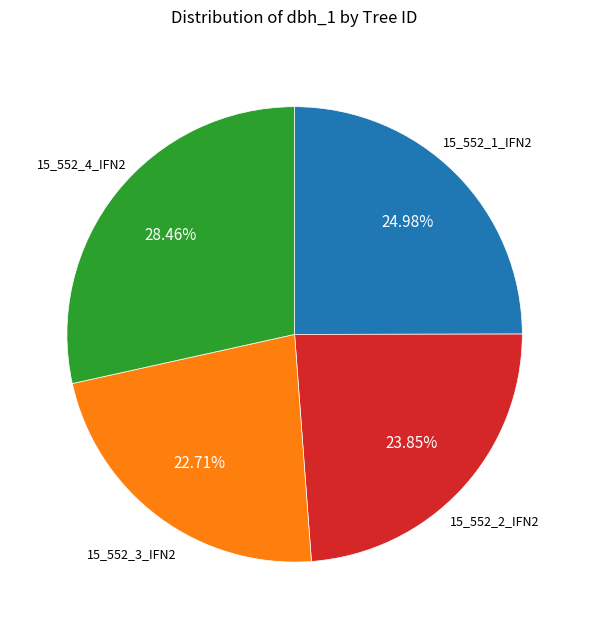

Does any single category account for the majority?

No